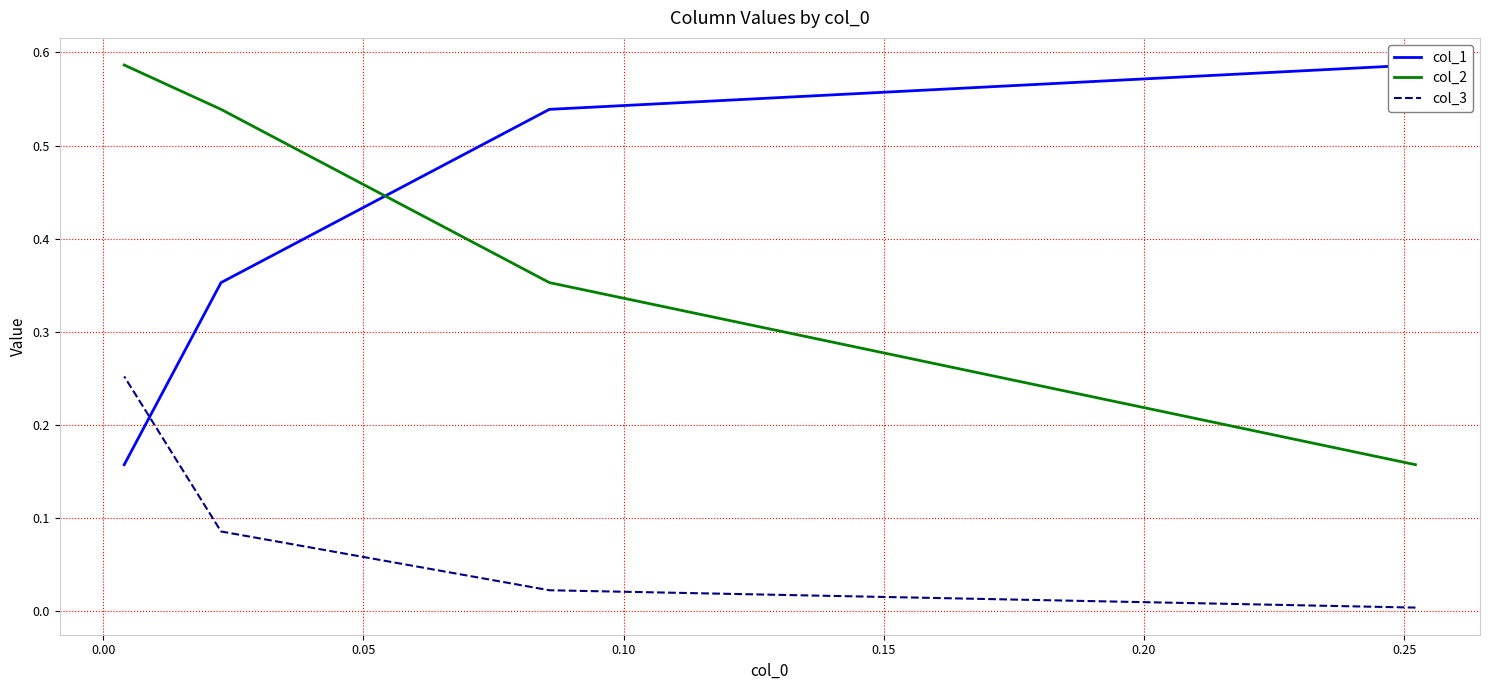

Is the value of col_3 at 0.10 greater than the value of col_1 at −0.05?

No